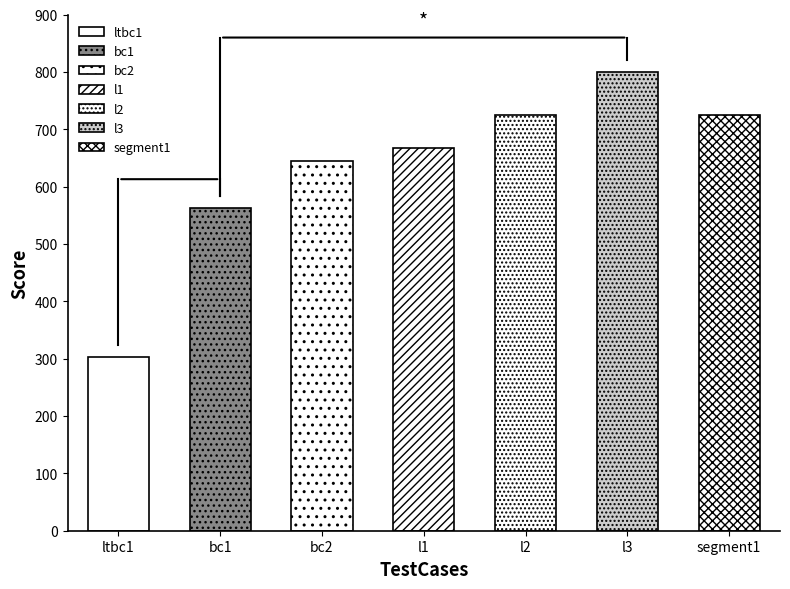

Are the bars grouped side by side (vs. stacked)?

No